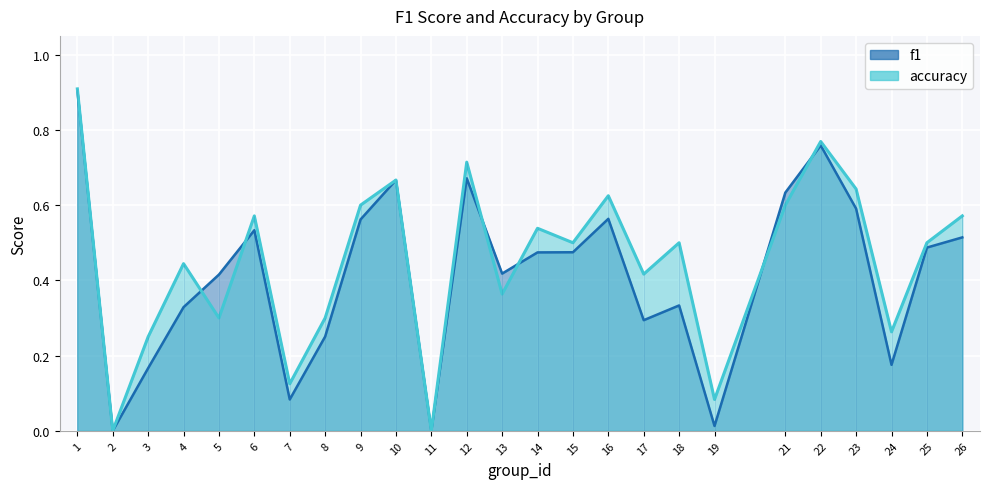

What is the difference between the maximum and minimum values in the accuracy series?

0.9